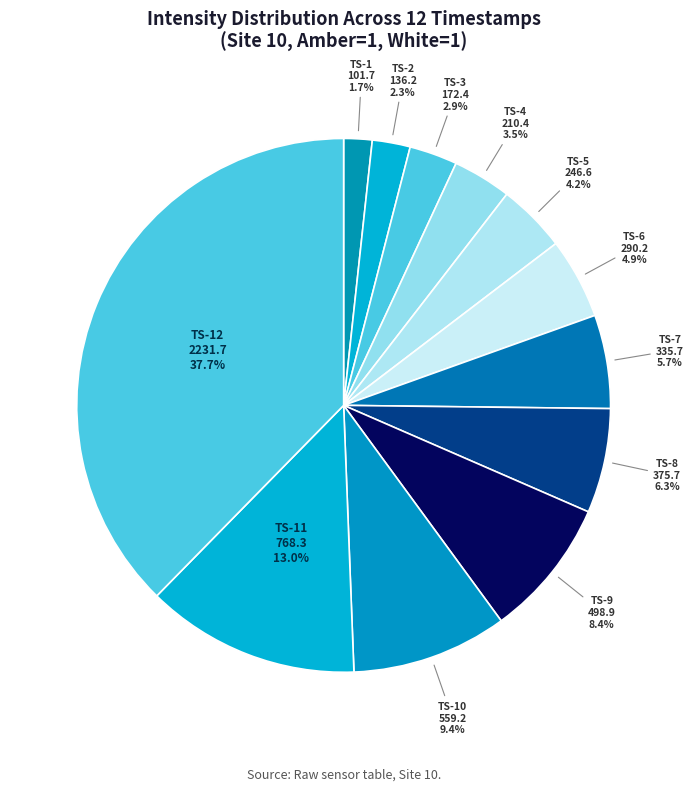

How many segments does this pie chart have?

12